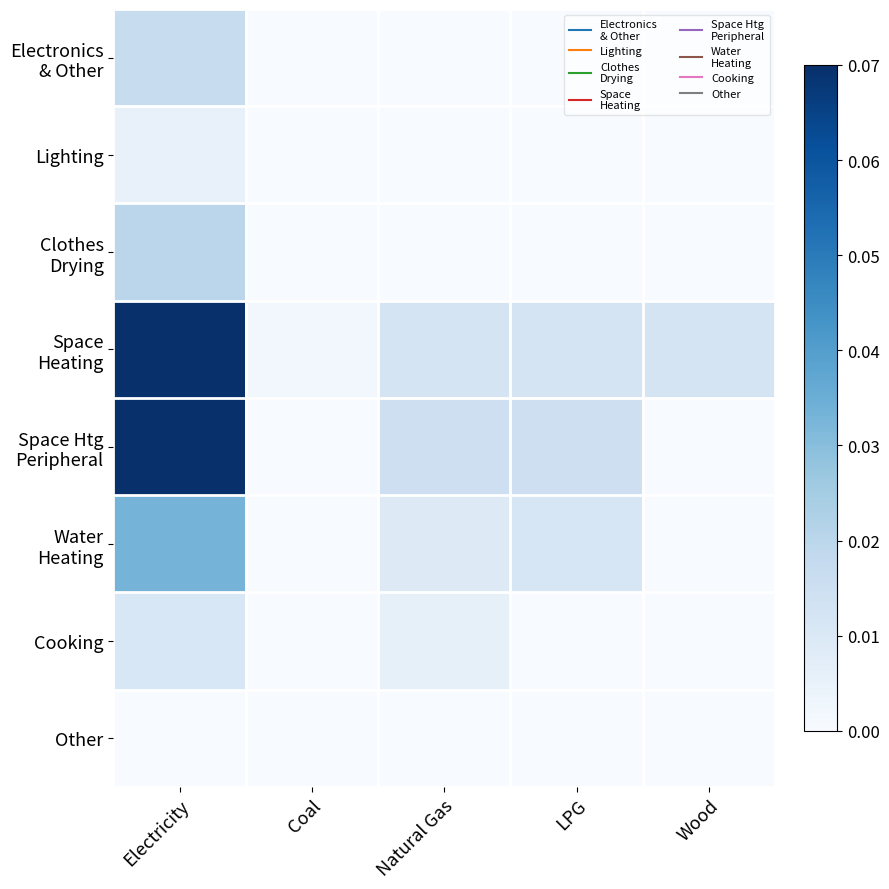

List the series in order of their peak value, lowest first.

Other, Lighting, Cooking, Electronics & Other, Clothes Drying, Water Heating, Space Heating, Space Htg Peripheral